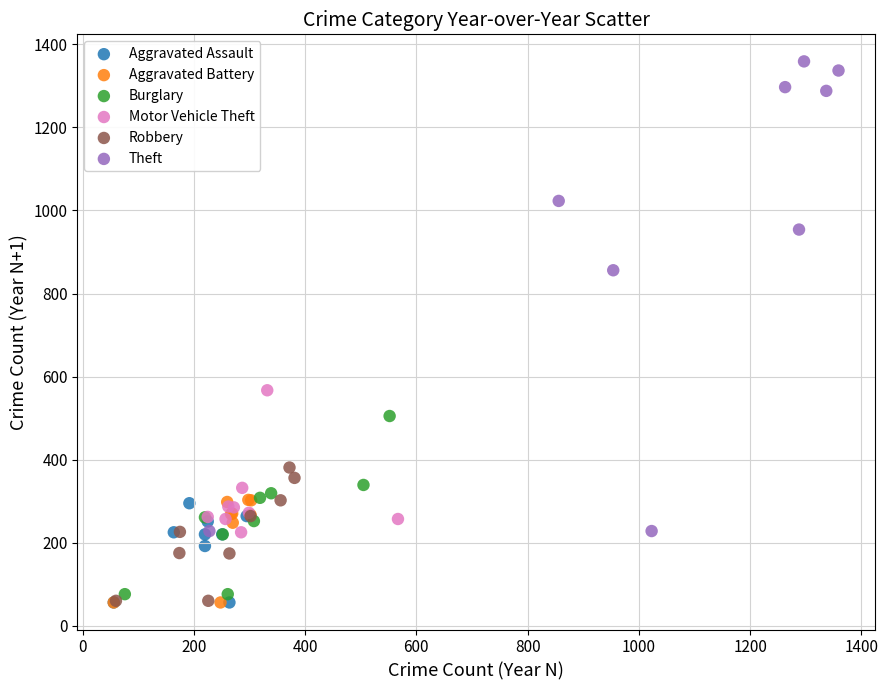

Which series contains the highest Y value?

Theft